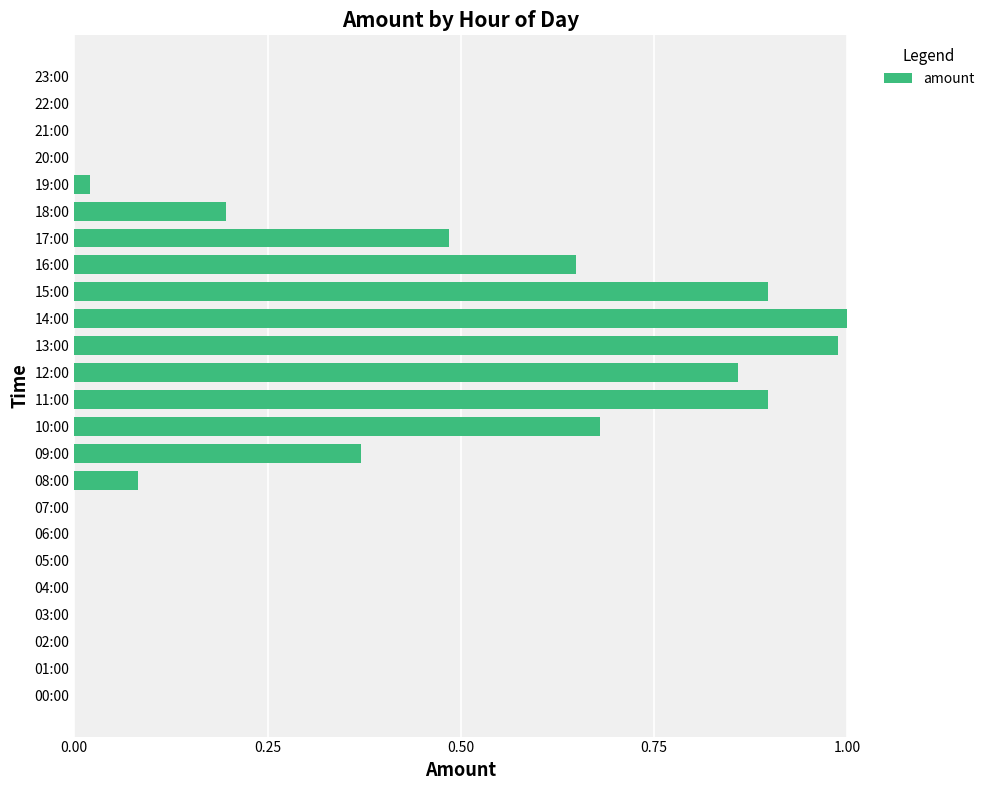

Which has a higher value, 11:00 or 08:00?

11:00